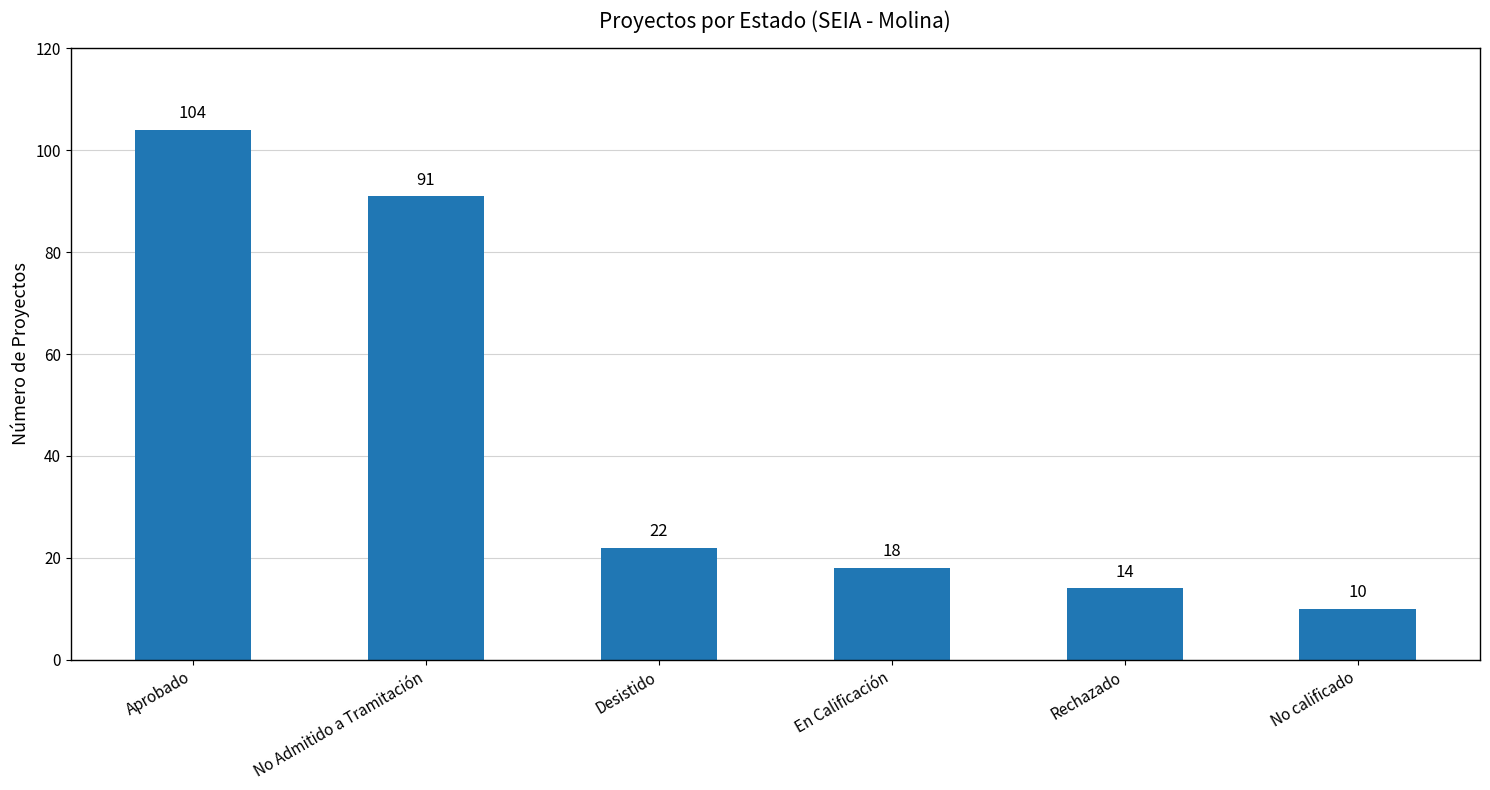

What is the difference between the maximum and second lowest values?

90